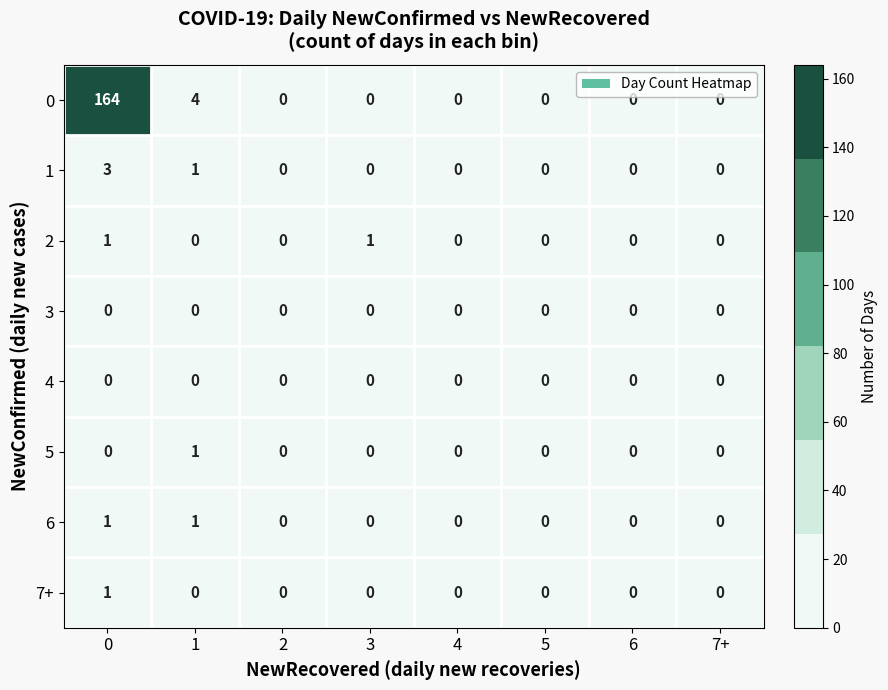

The 6 series shows 0 at 4. True or false?

True